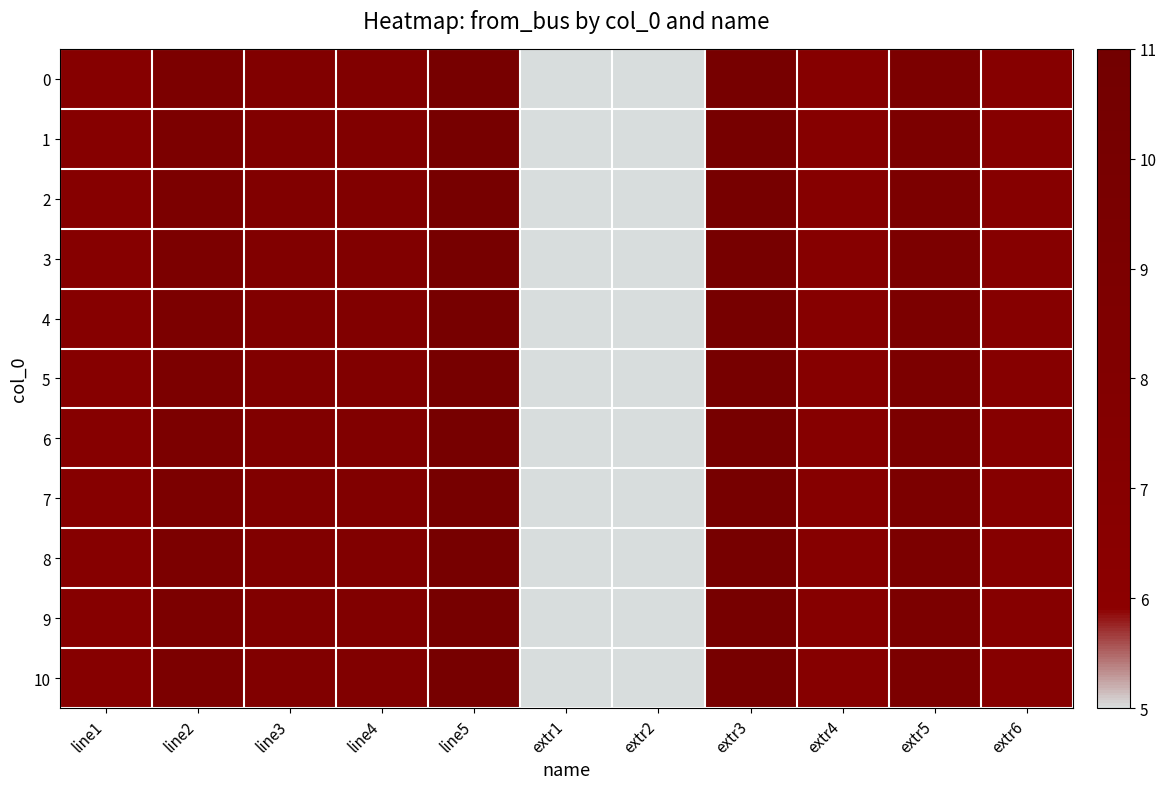

At which category is the sum across all series the highest?

line5